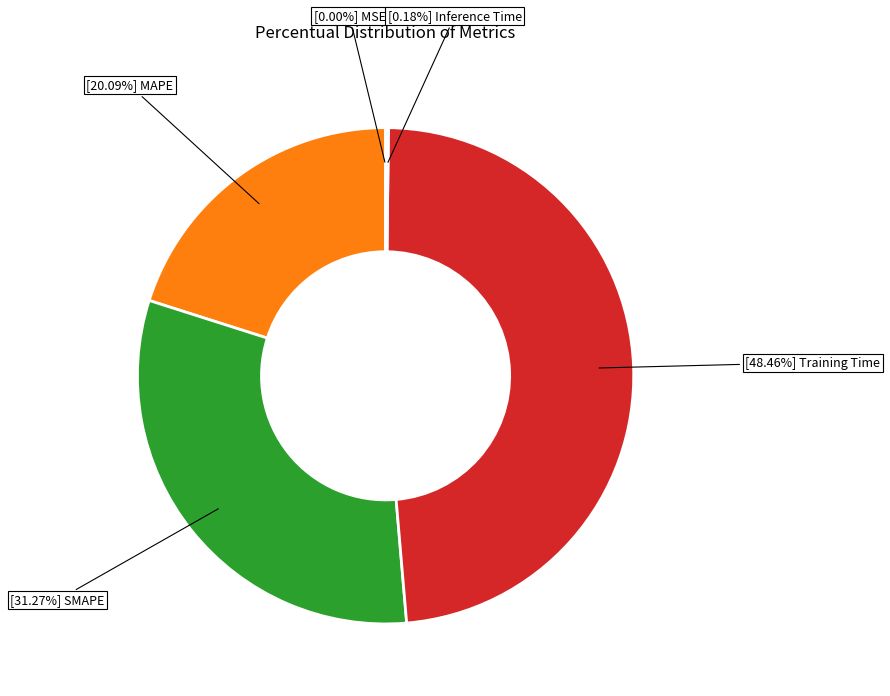

Is there a majority slice in this chart?

No